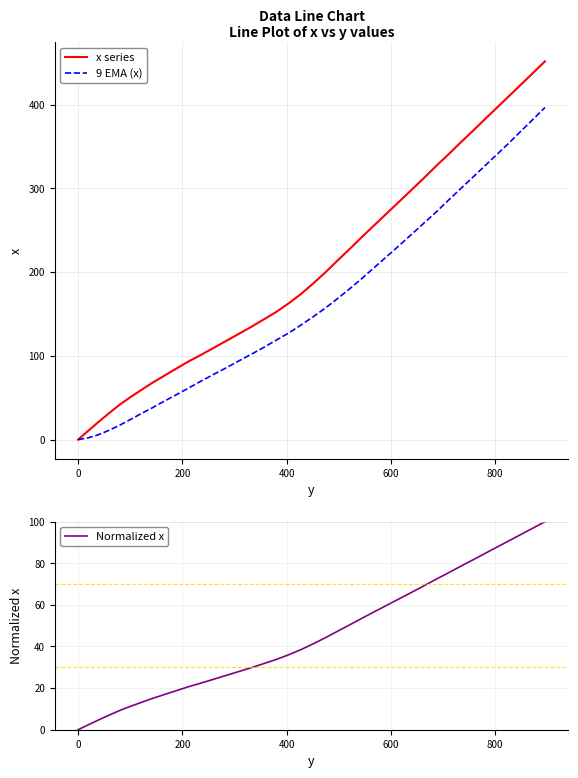

How many lines are shown in the chart?

3